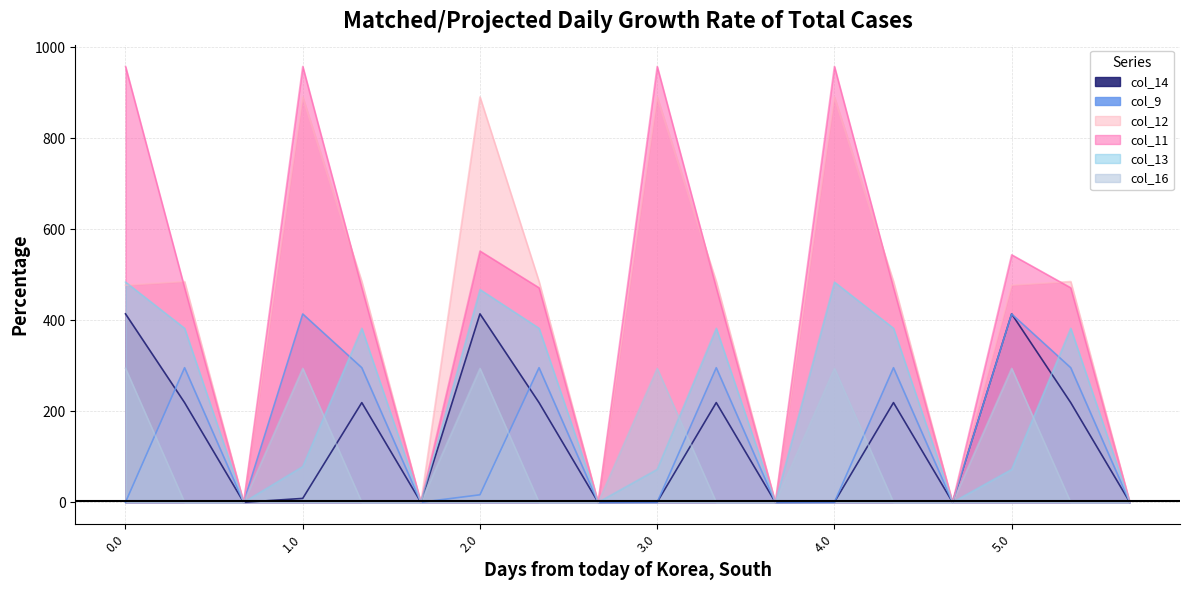

In col_12, how many points are higher than both neighbors (excluding endpoints)?

6